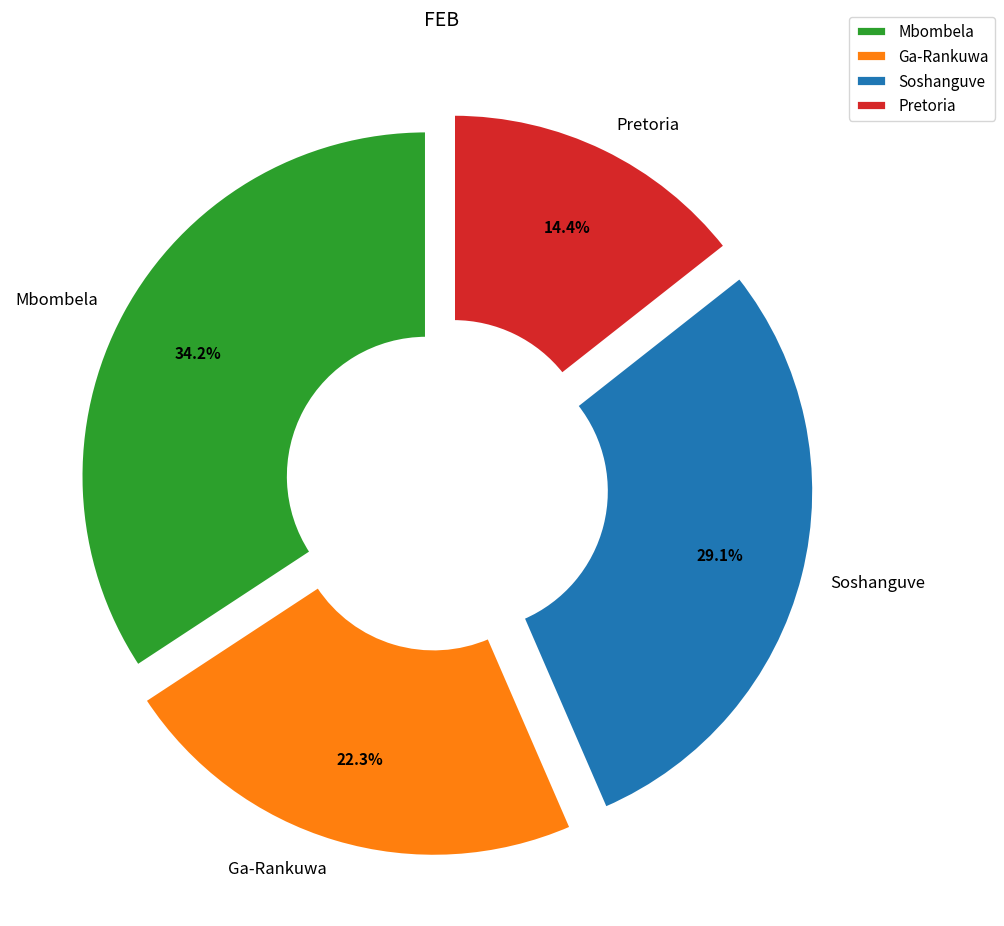

Rank the categories by value from highest to lowest.

Mbombela, Soshanguve, Ga-Rankuwa, Pretoria